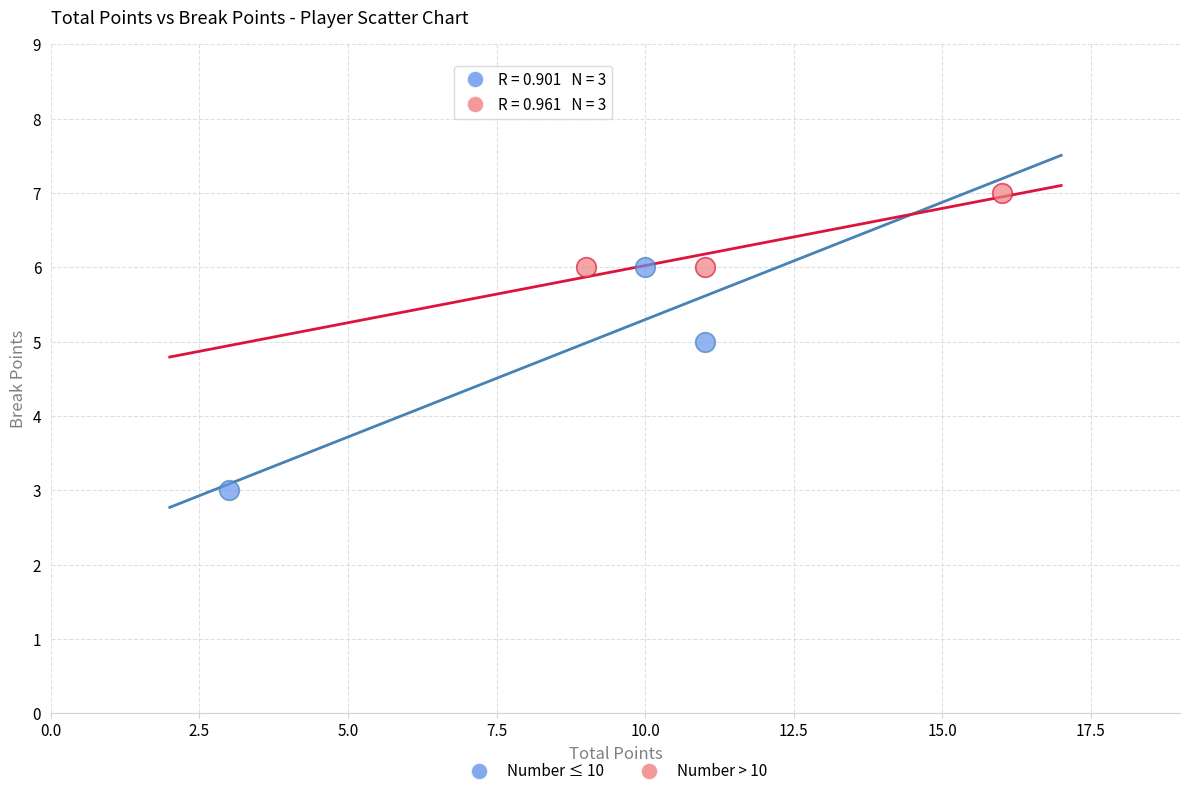

Which series reaches the maximum Y coordinate?

Number > 10